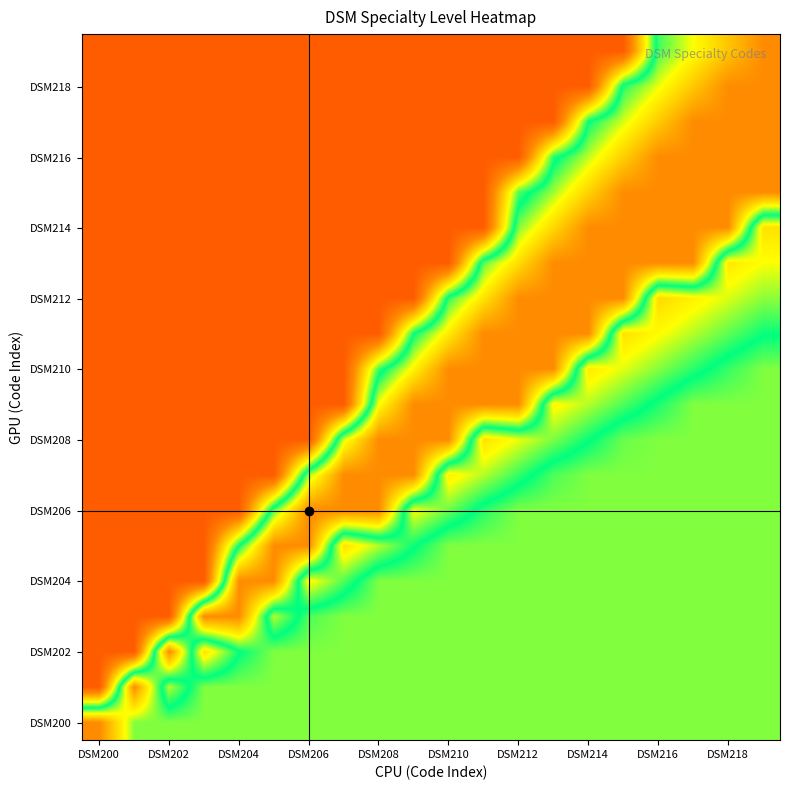

At how many categories does at least one series exceed 0?

20